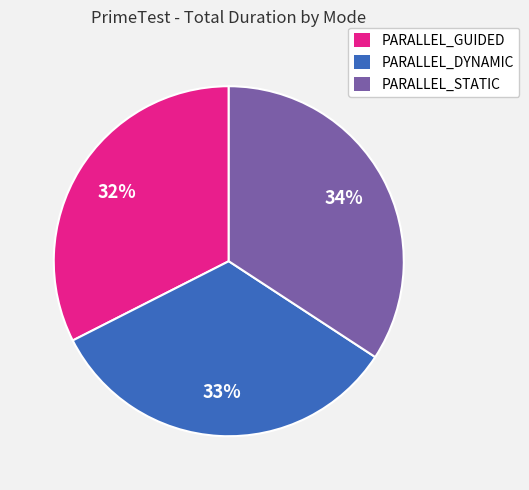

Is there a majority slice in this chart?

No